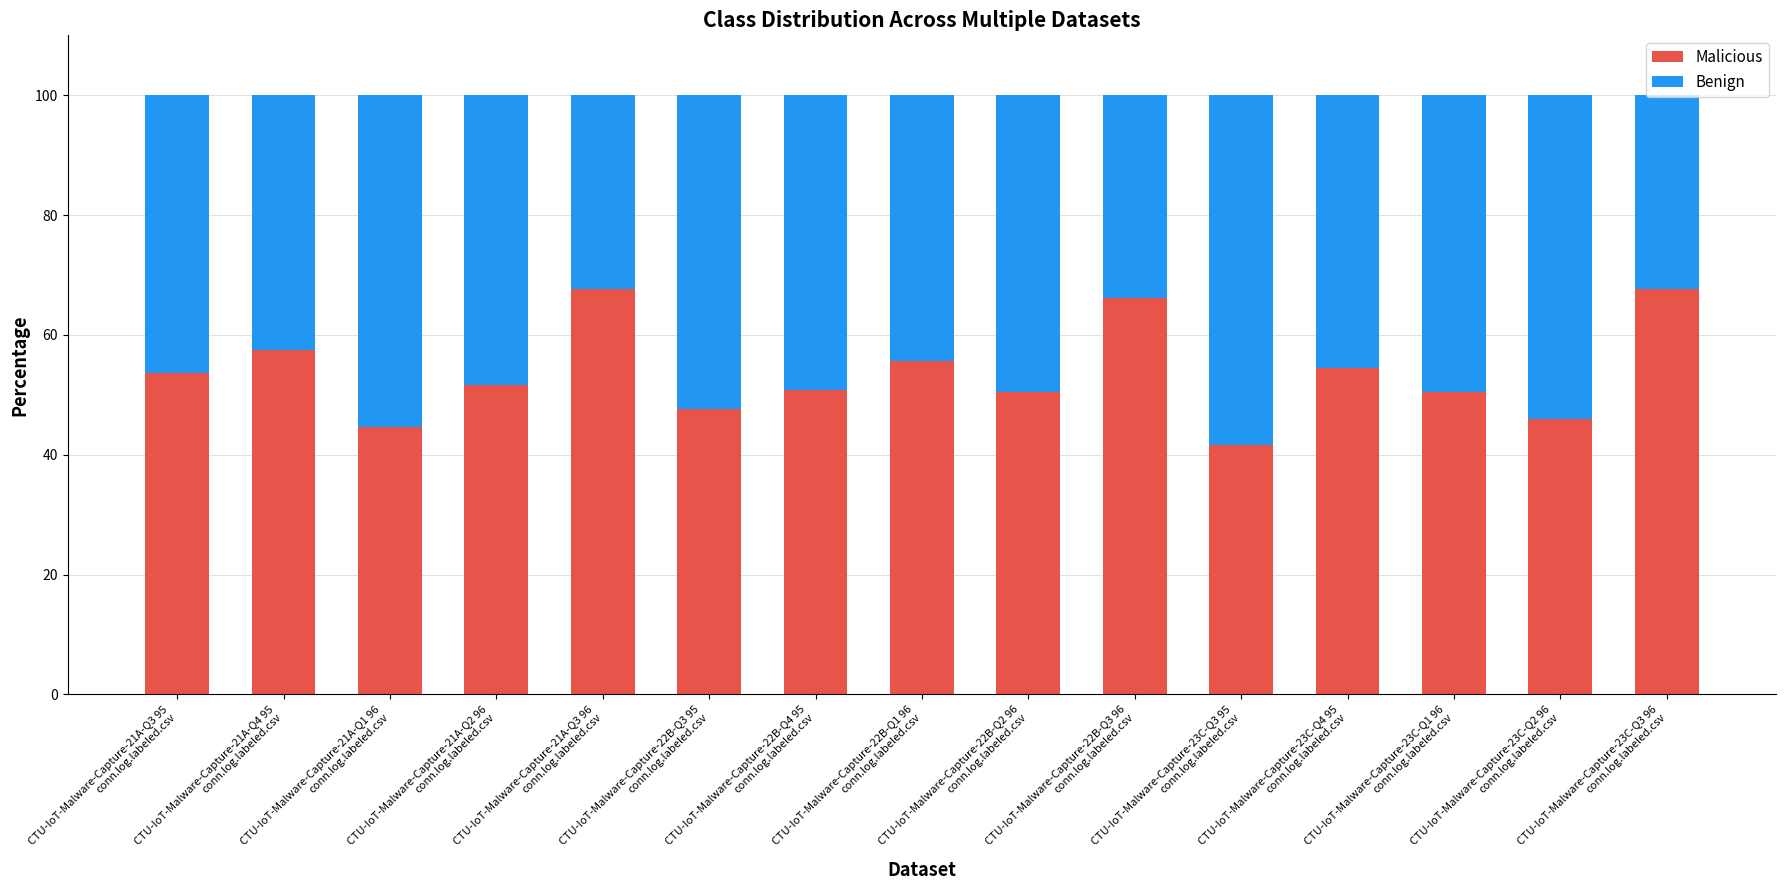

Does the chart contain stacked bars?

Yes